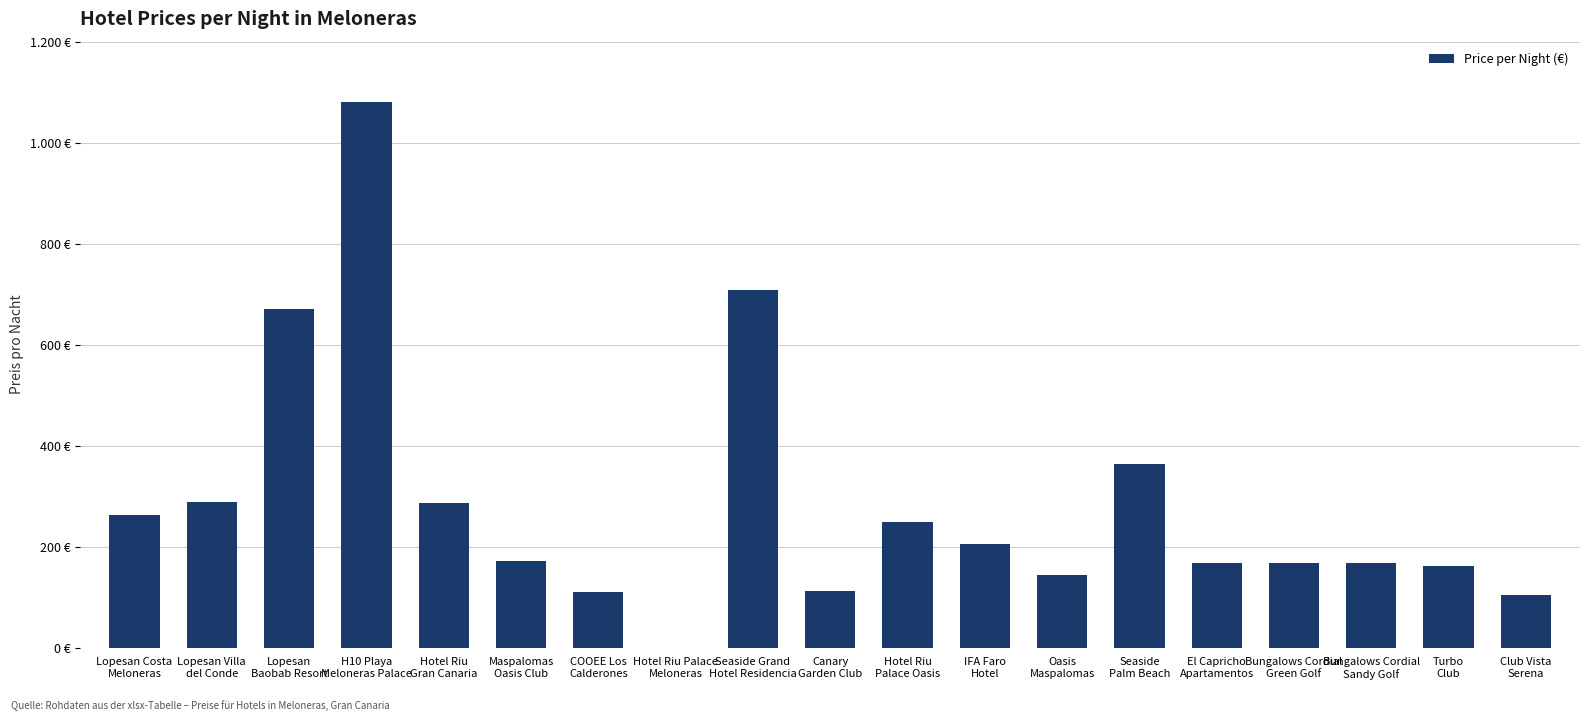

Are the bars grouped side by side (vs. stacked)?

No